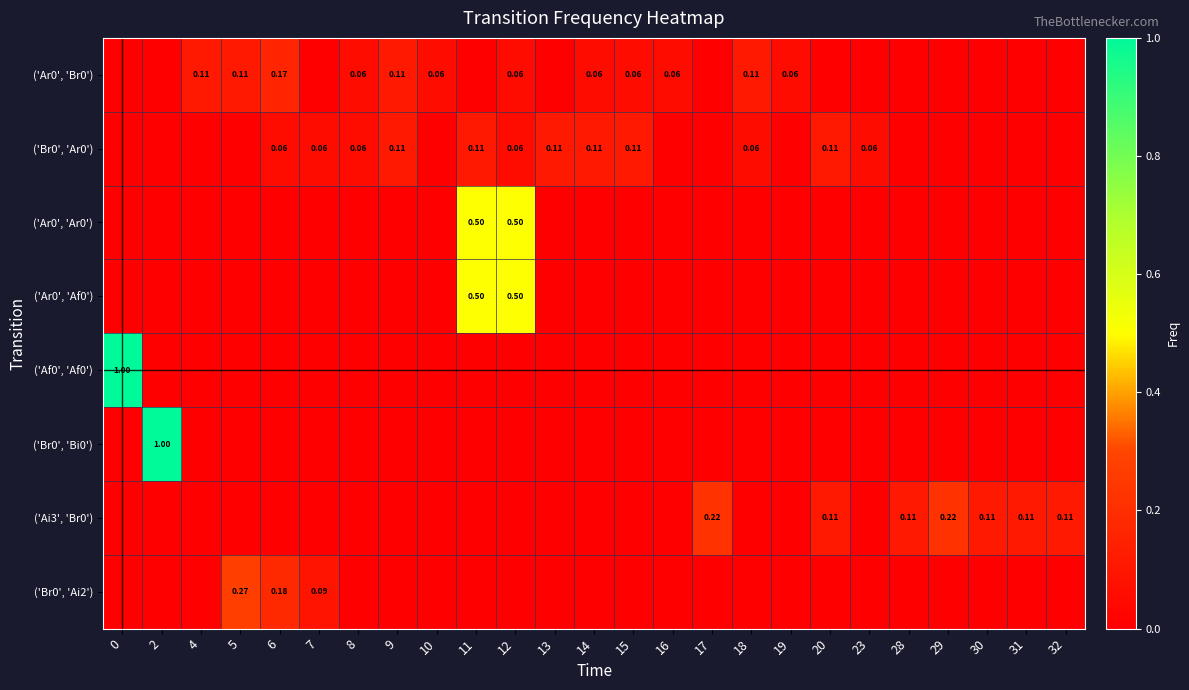

Which series has the widest spread of values?

row_4